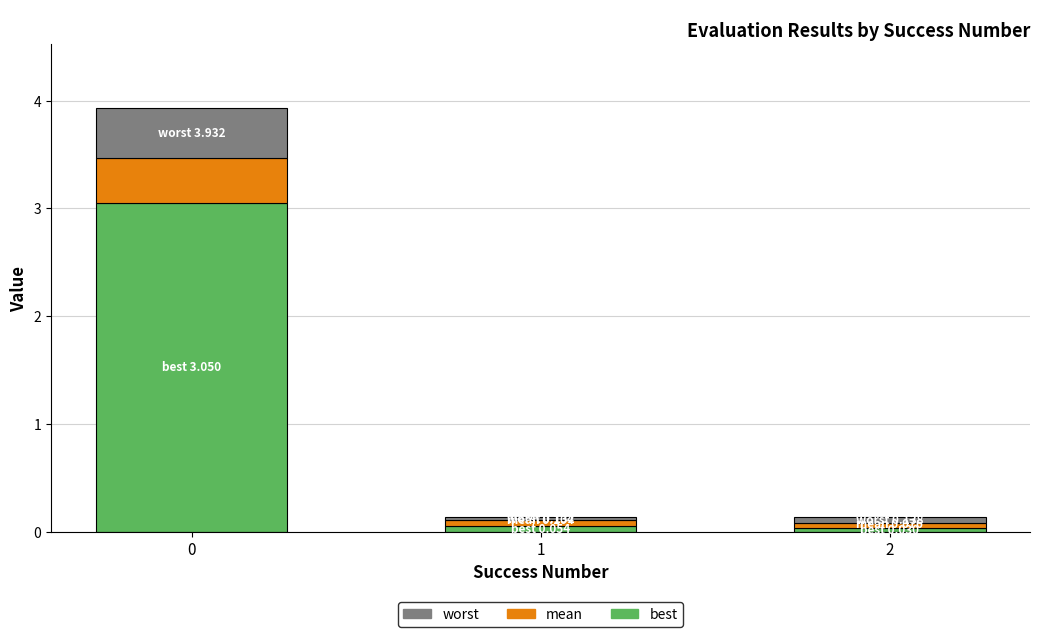

Are the bars grouped side by side (vs. stacked)?

No